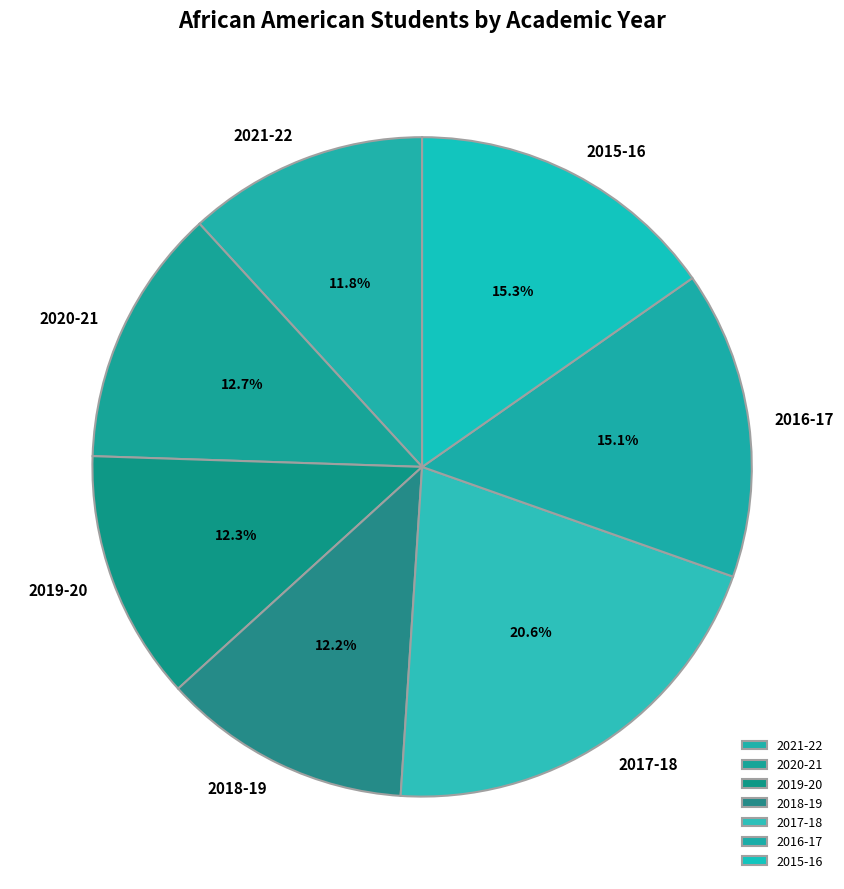

How many slices are in this pie chart?

7